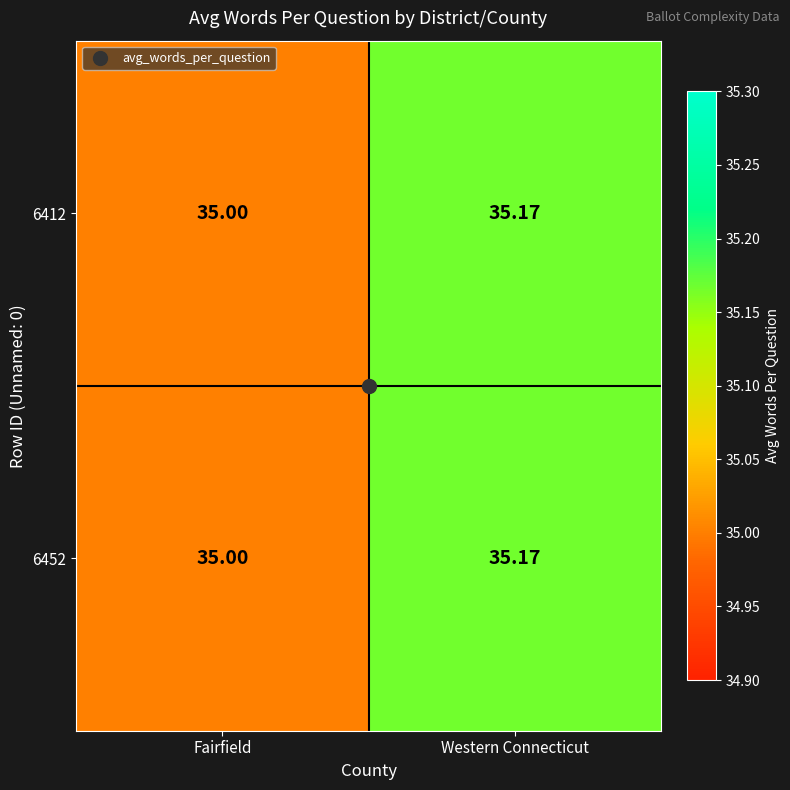

At which label does 6412 reach its peak?

Western Connecticut